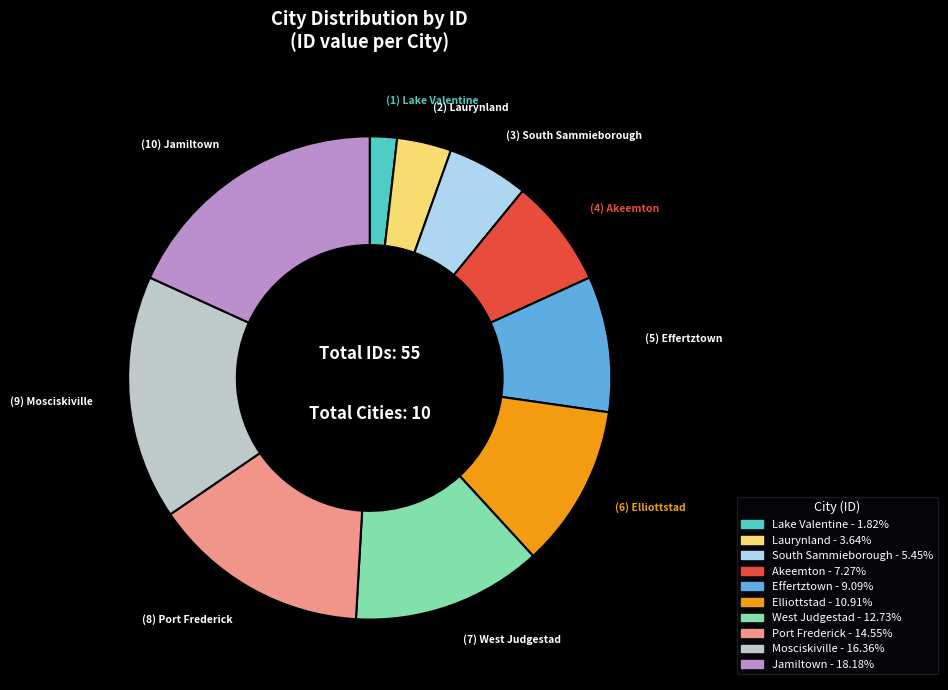

Does any single category account for the majority?

No